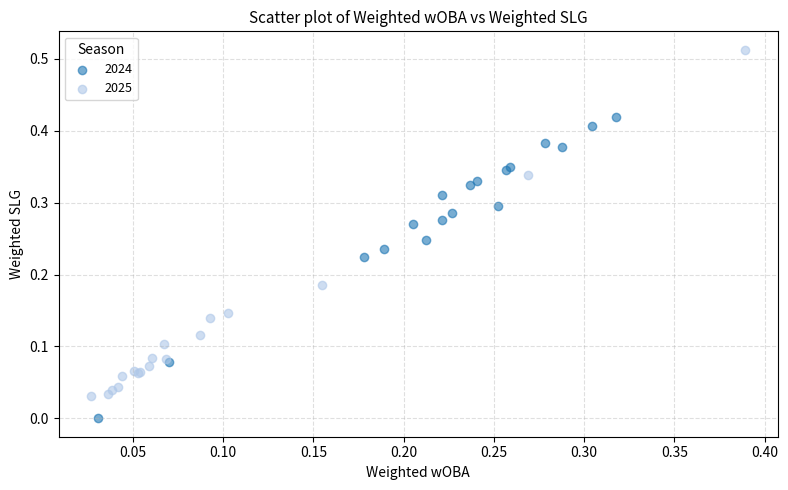

Which series reaches the maximum Y coordinate?

2025